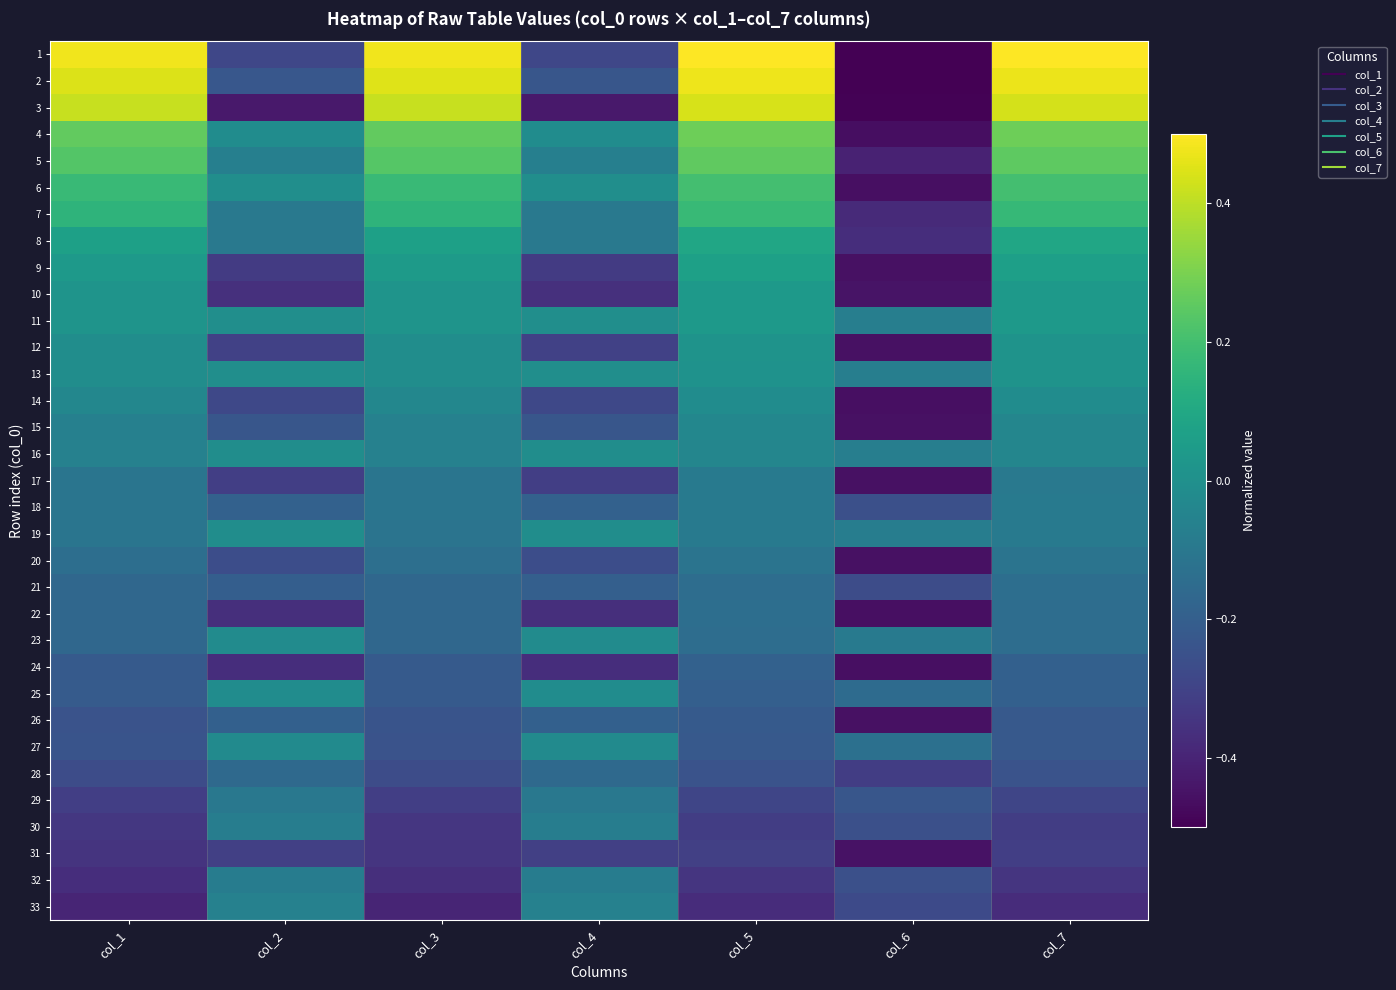

At how many categories does at least one series exceed 0?

4